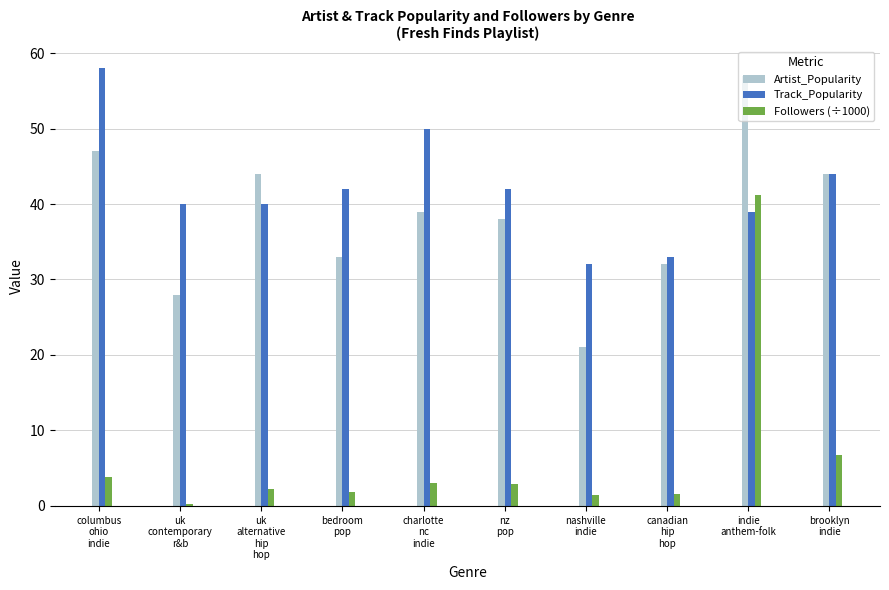

What is the label of the 7th bar from the left?

nashville
indie